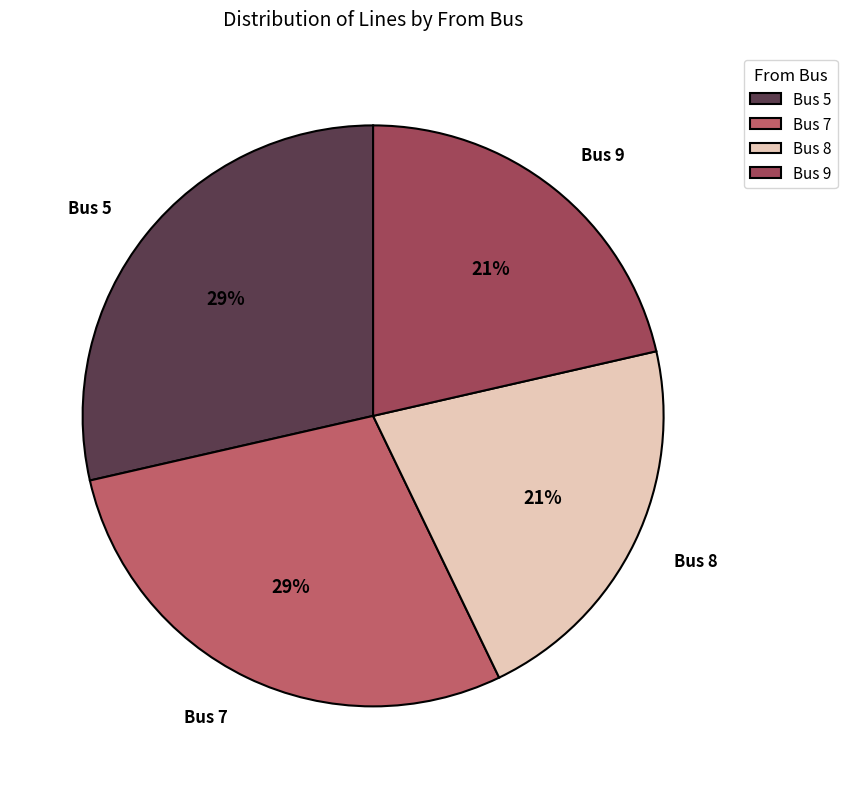

How many segments does this pie chart have?

4